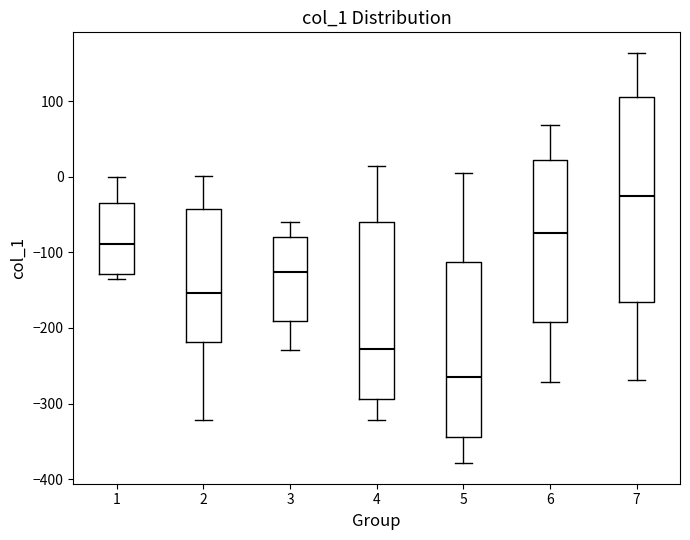

Which box is the tallest, from its lower edge to its upper edge?

7